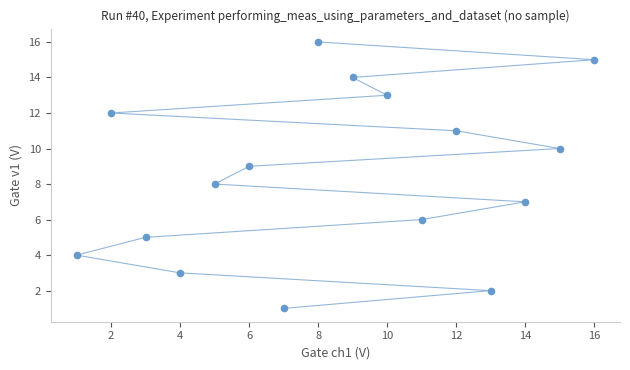

What is the range of X values (max minus min)?

15